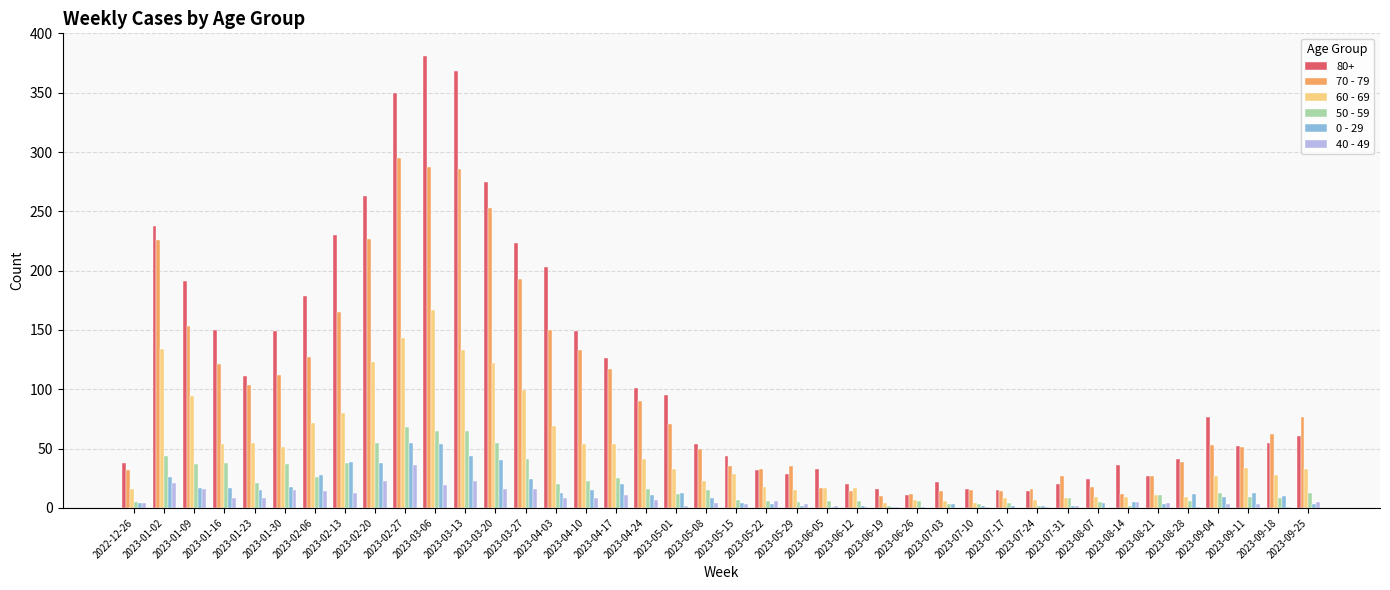

Is the value of 40 - 49 at 2023-02-27 greater than the value of 70 - 79 at 2023-06-12?

Yes